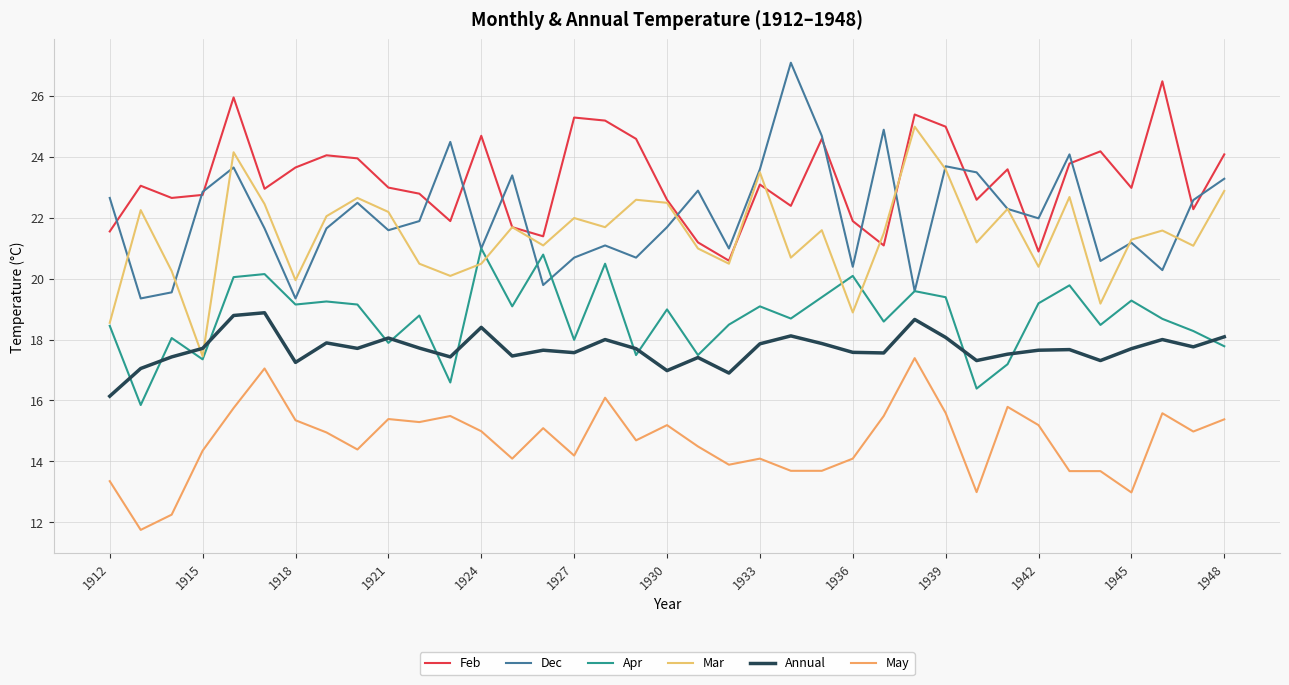

In Feb, how many points are lower than both neighbors (excluding endpoints)?

11